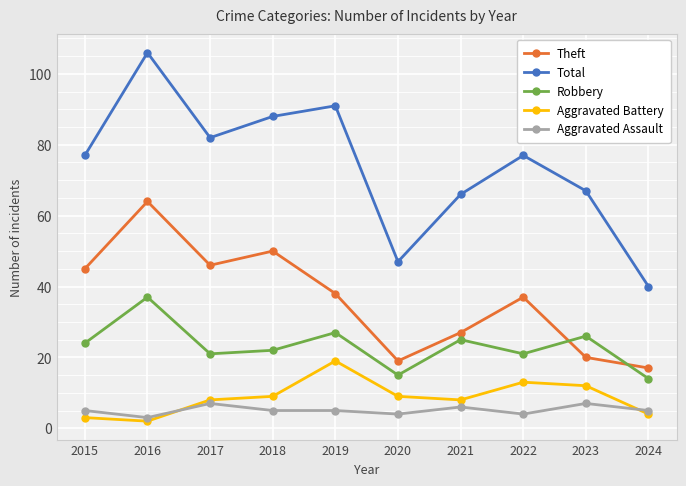

Reading left to right, transcribe all the data shown in this chart.

Theft: 45	64	46	50	38	19	27	37	20	17
Total: 77	106	82	88	91	47	66	77	67	40
Robbery: 24	37	21	22	27	15	25	21	26	14
Aggravated Battery: 3	2	8	9	19	9	8	13	12	4
Aggravated Assault: 5	3	7	5	5	4	6	4	7	5